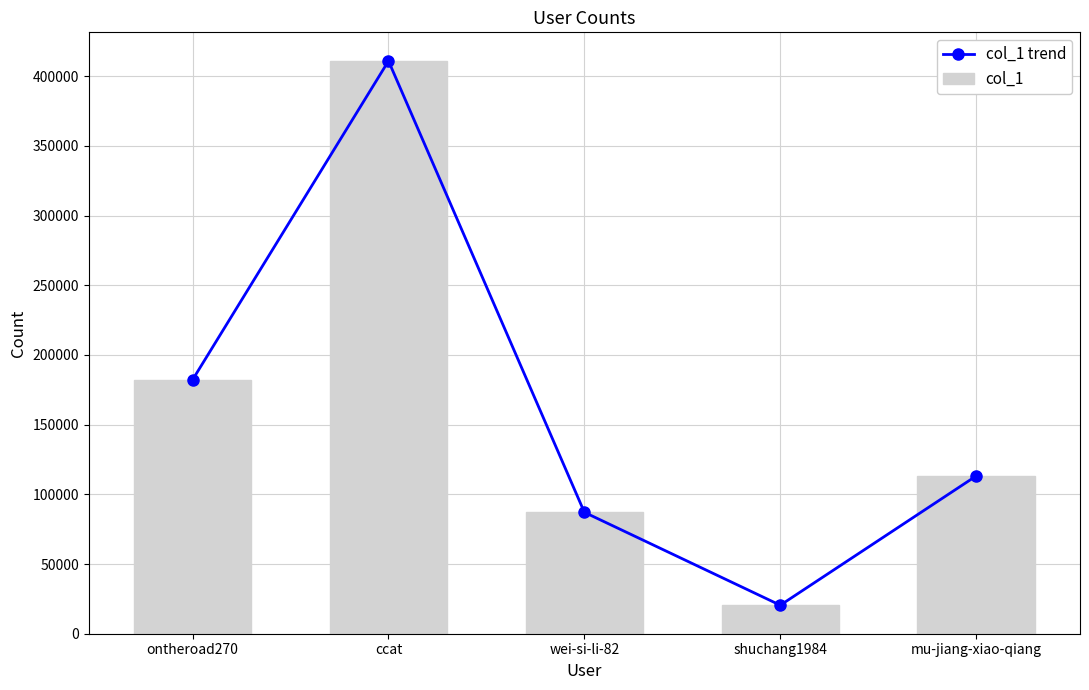

Is the value of col_1 at shuchang1984 greater than the value of col_1 trend at shuchang1984?

No